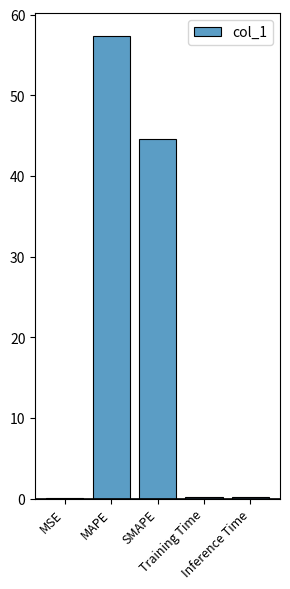

What is the greatest value displayed?

57.4